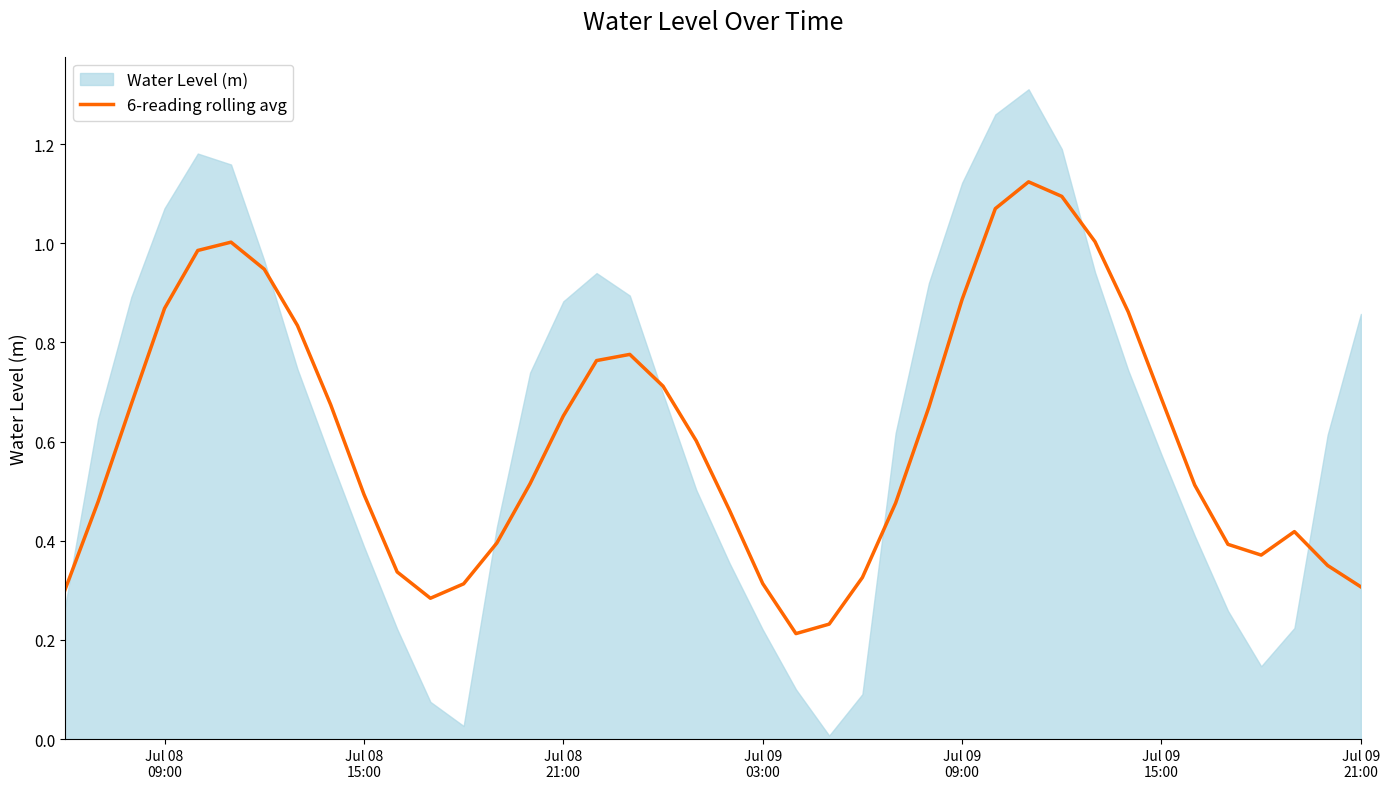

How many points are lower than both their immediate neighbors (excluding endpoints)?

3